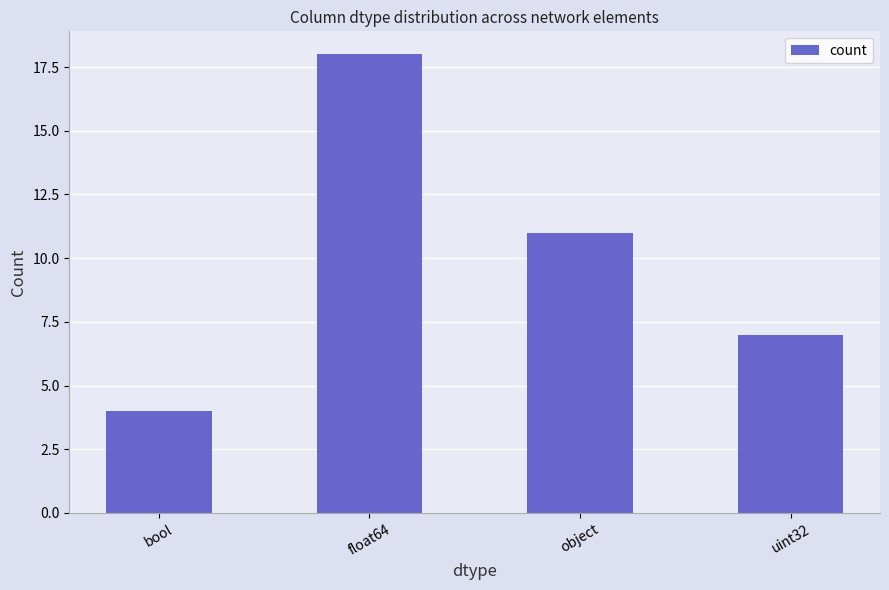

What is the difference between the values at float64 and bool?

14